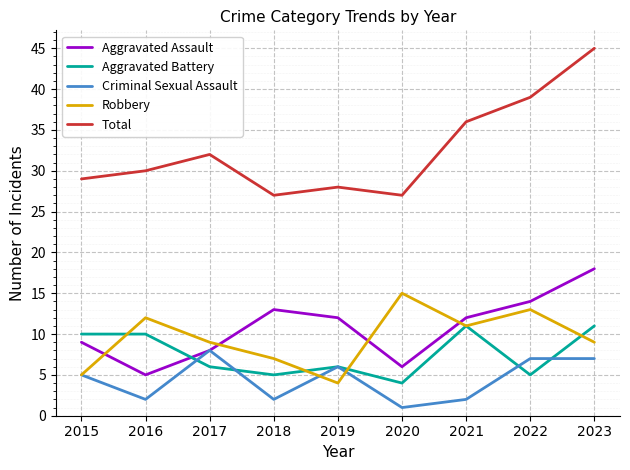

Is it true that Aggravated Assault equals 3 at 2016?

False